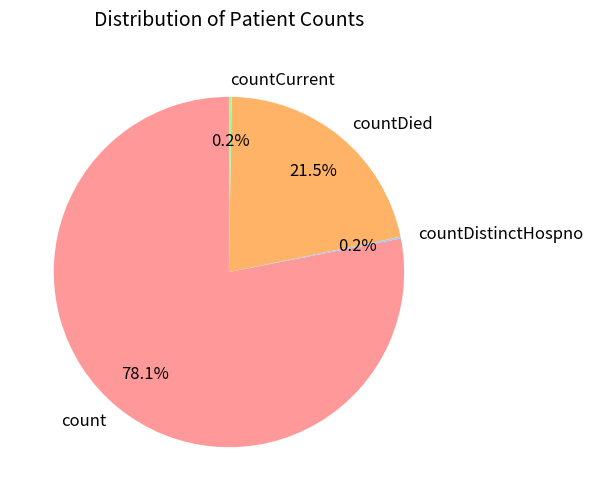

What portion of the pie excludes count?

21.9%